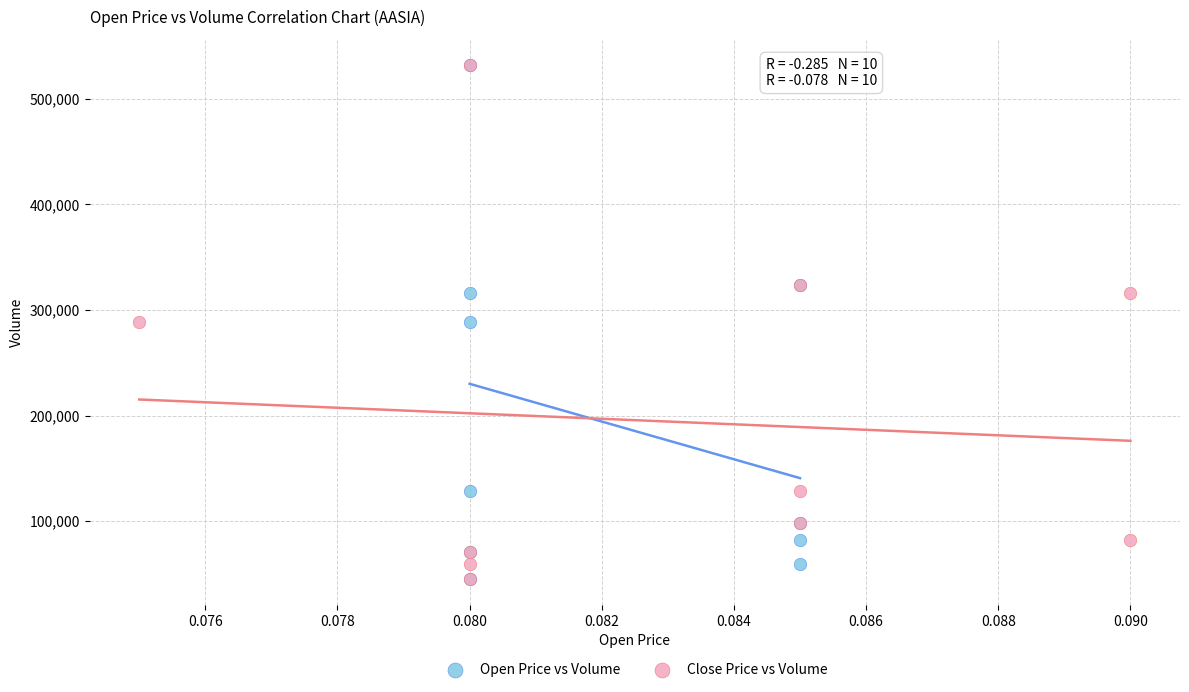

What are all the series names shown in the legend?

Open Price vs Volume, Close Price vs Volume